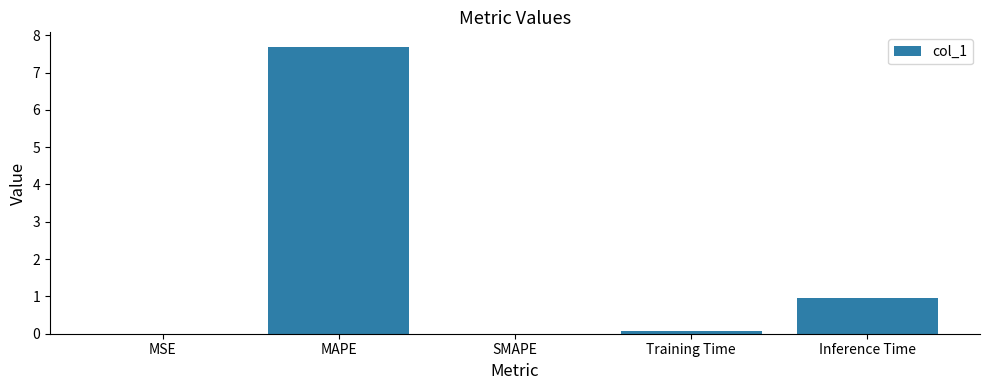

What is the greatest value displayed?

7.7